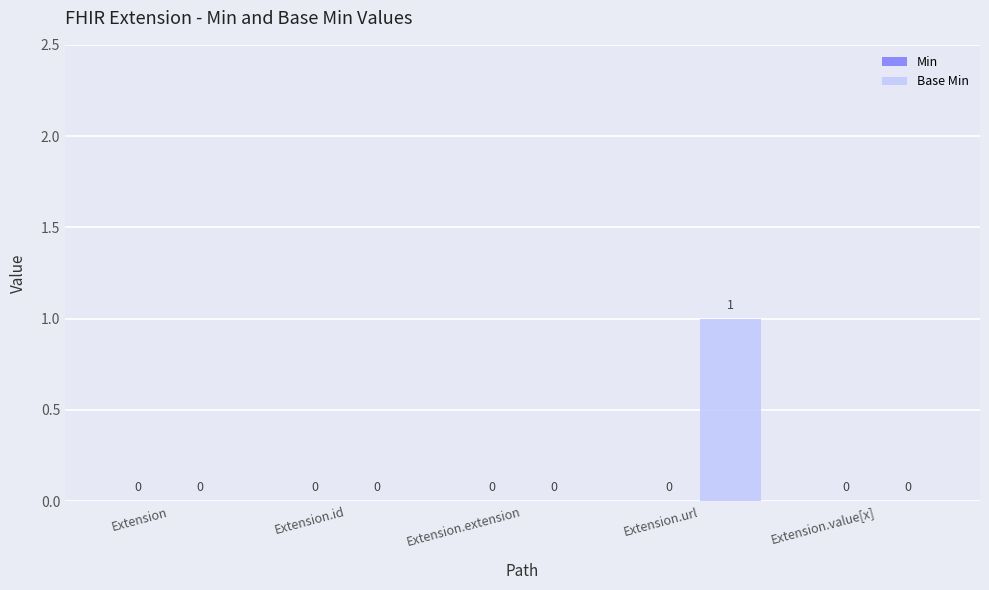

The value at Extension is 0. True or false?

True